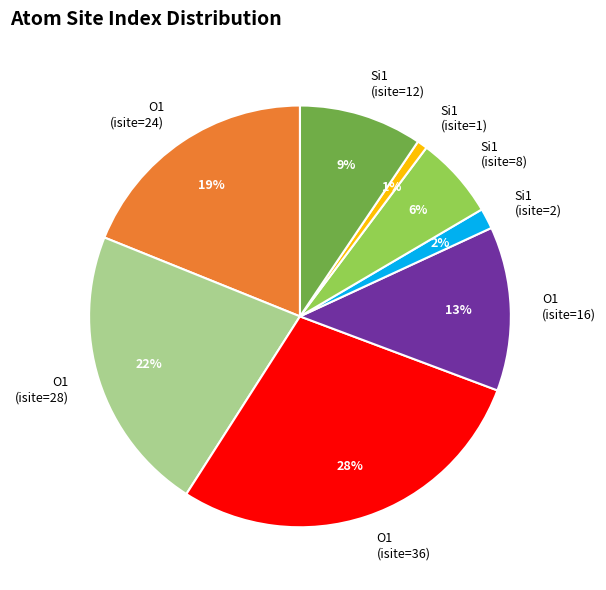

What is the largest slice in the pie chart?

O1 (isite=36)